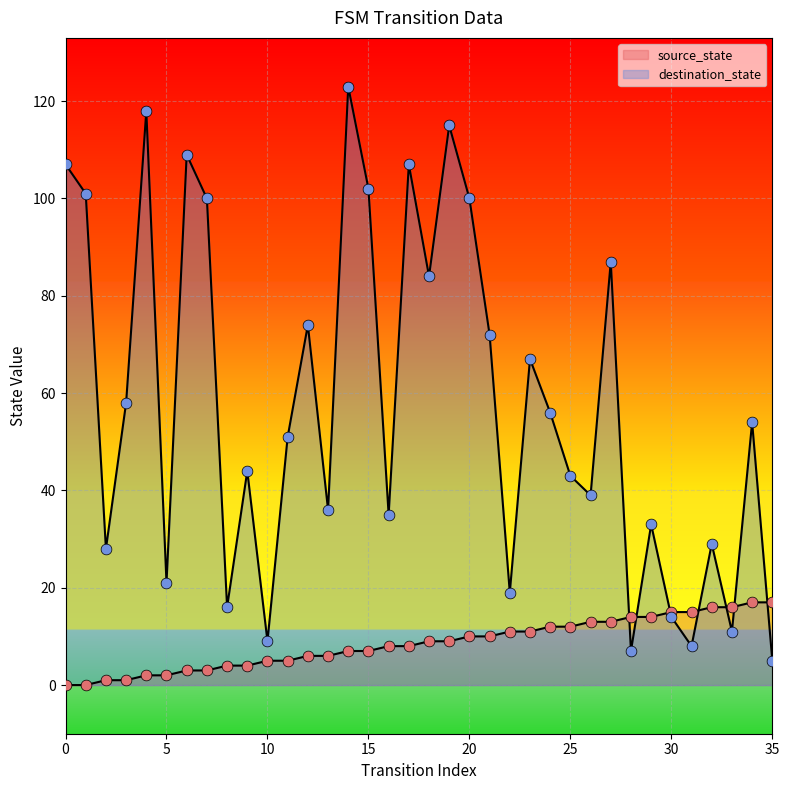

What are all the series names shown in the legend?

source_state, destination_state